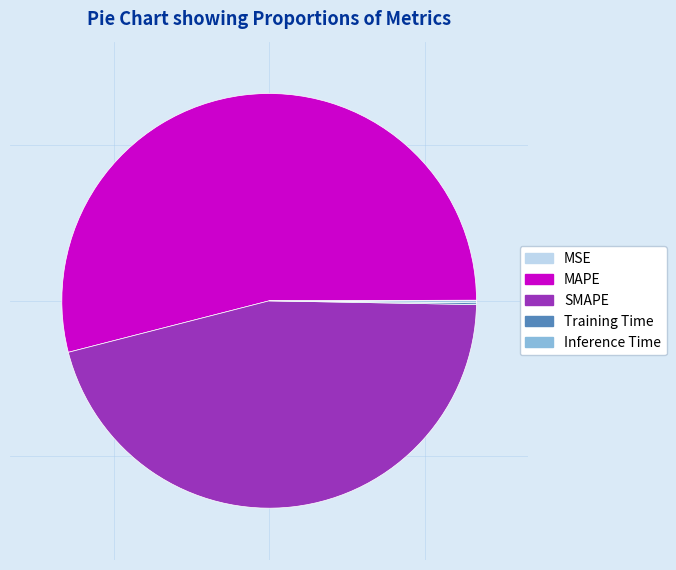

Is there any slice that represents more than half of the pie?

Yes